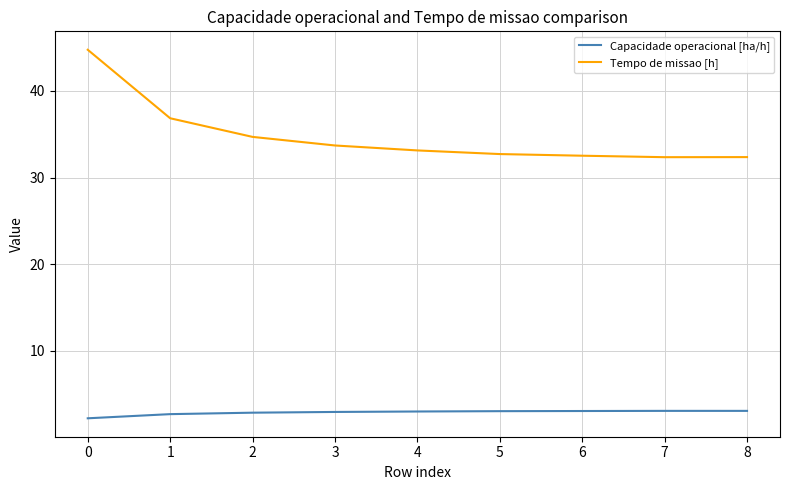

Which series has the widest spread of values?

Tempo de missao [h]